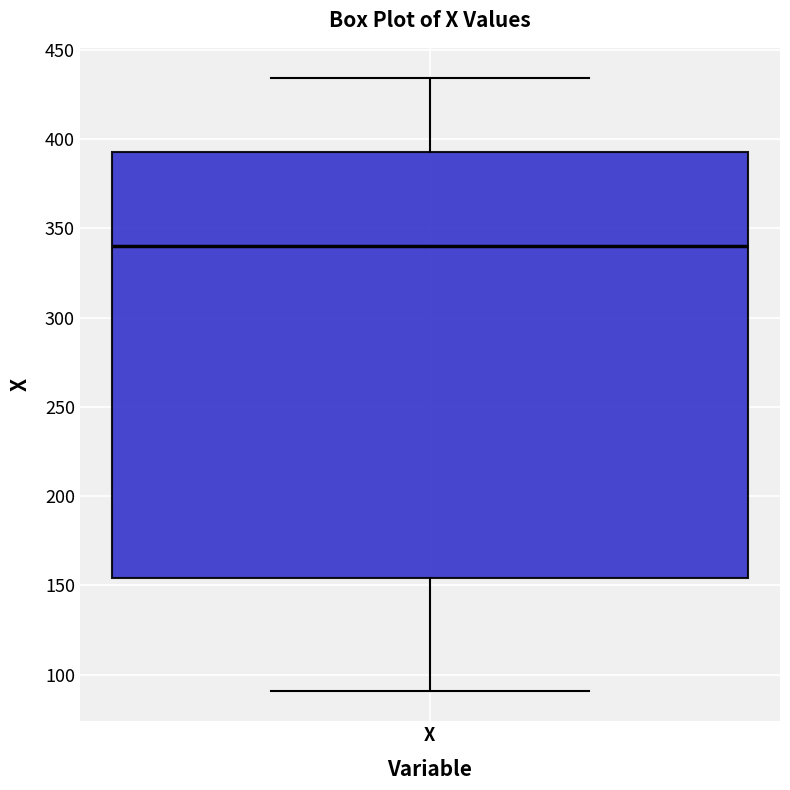

Read this box plot against the y-axis: the position of the median line, the range covered by the box, and the ends of both whiskers. The values are not printed on the chart, so give them approximately, as read against the axis.

median 340, box 155 to 395, whiskers 90 to 435